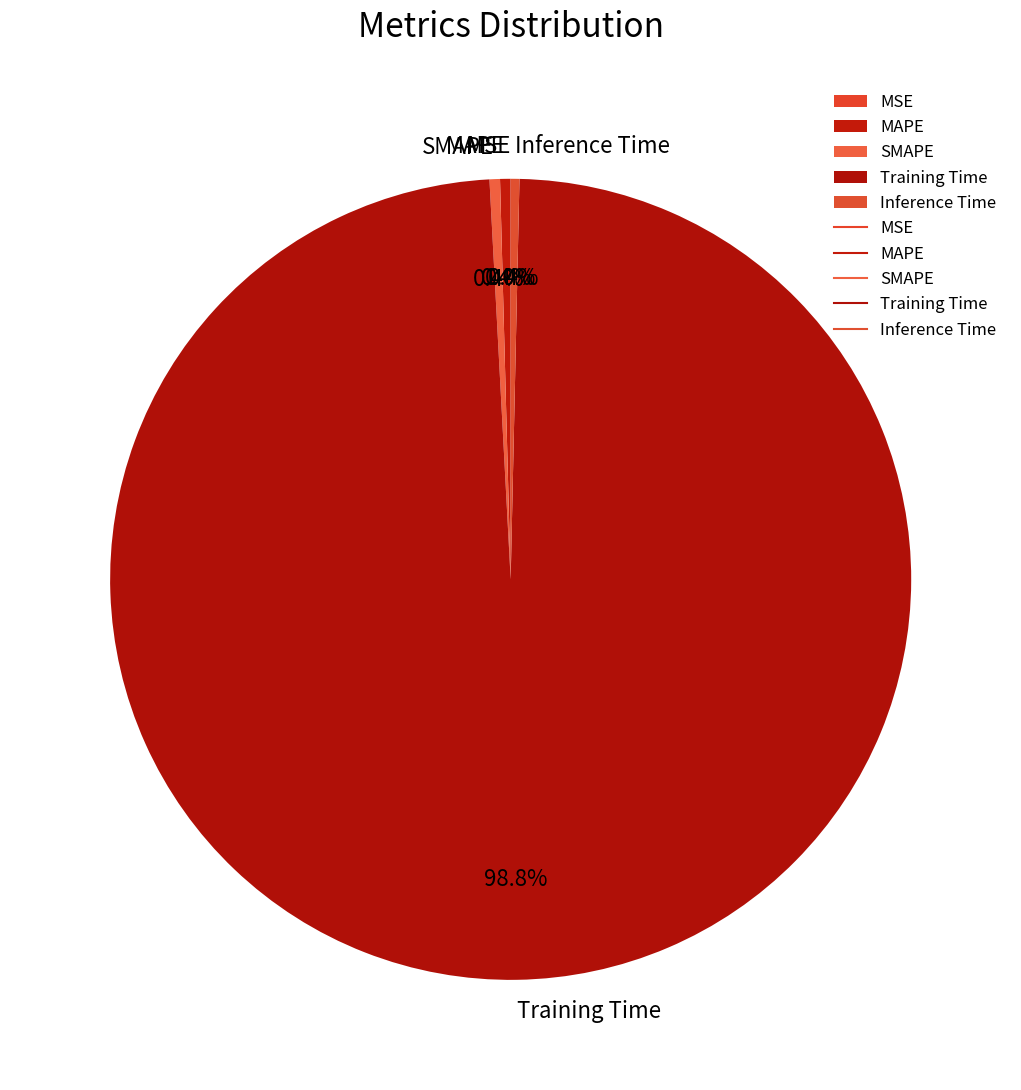

To the nearest percent, what is the average slice percentage?

20%